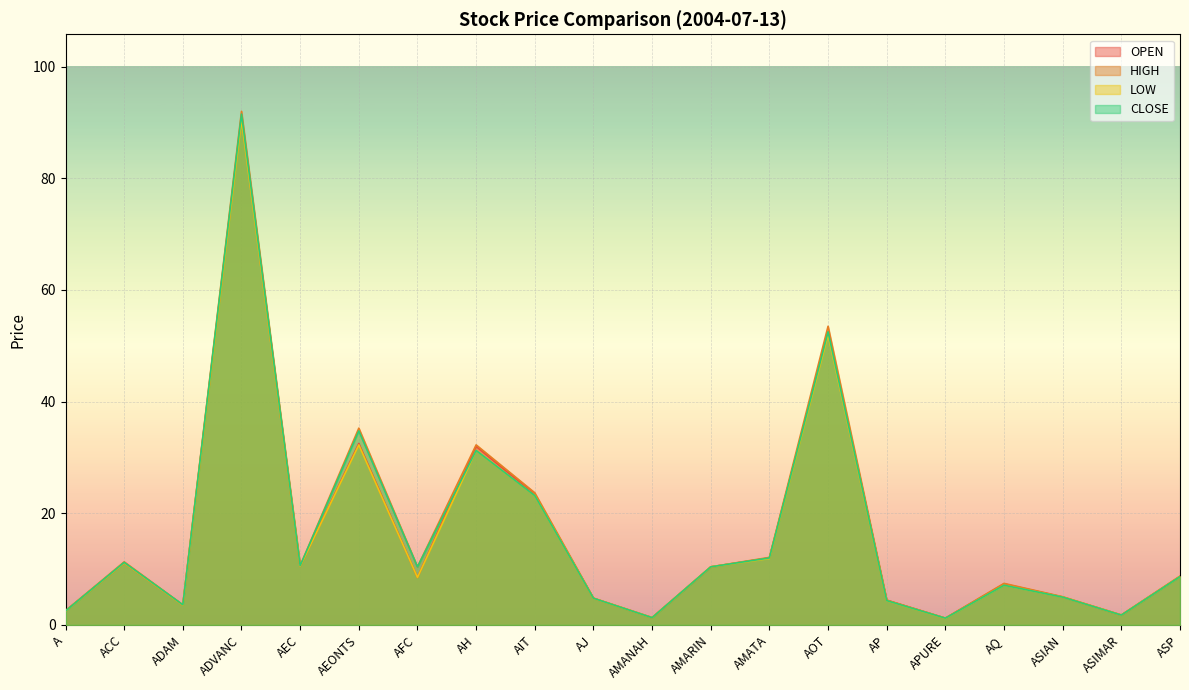

What position from the right is ASIMAR?

2